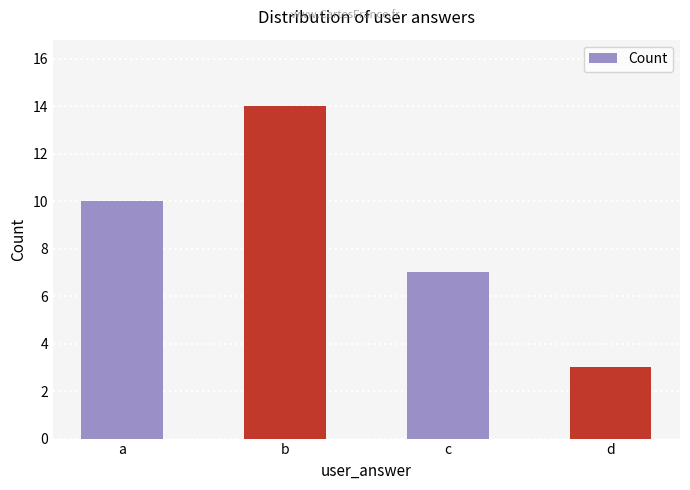

What is the minimum value shown in the chart?

3